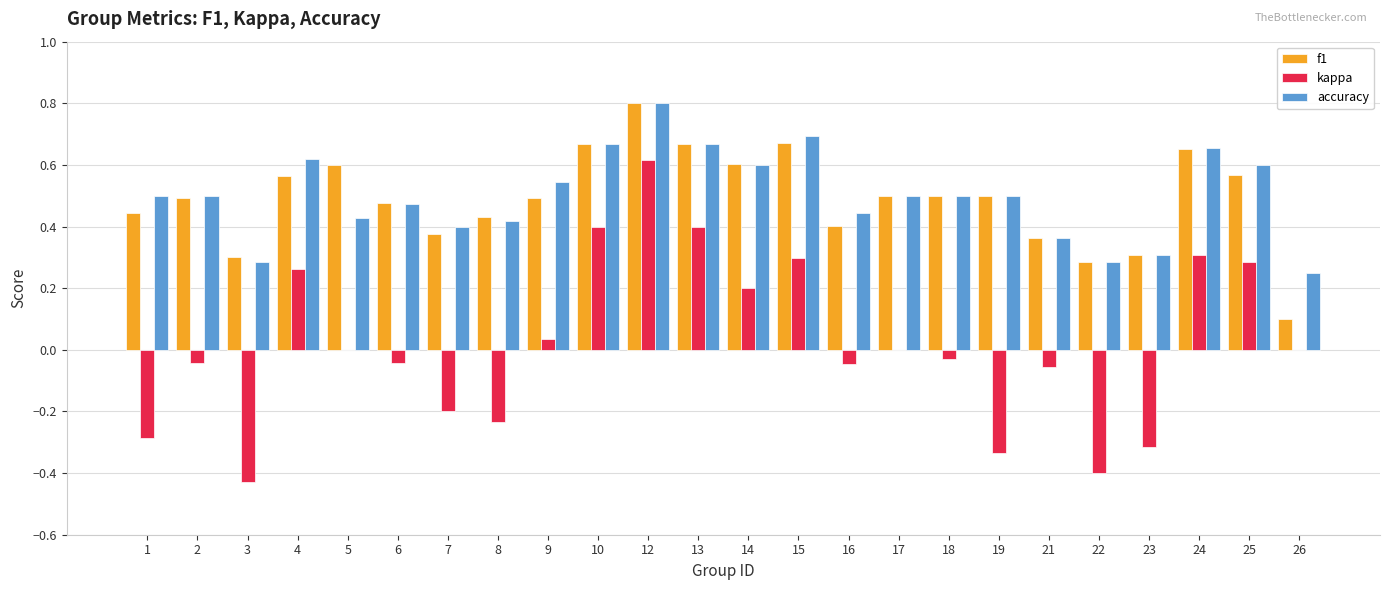

What is the maximum value for accuracy?

0.8